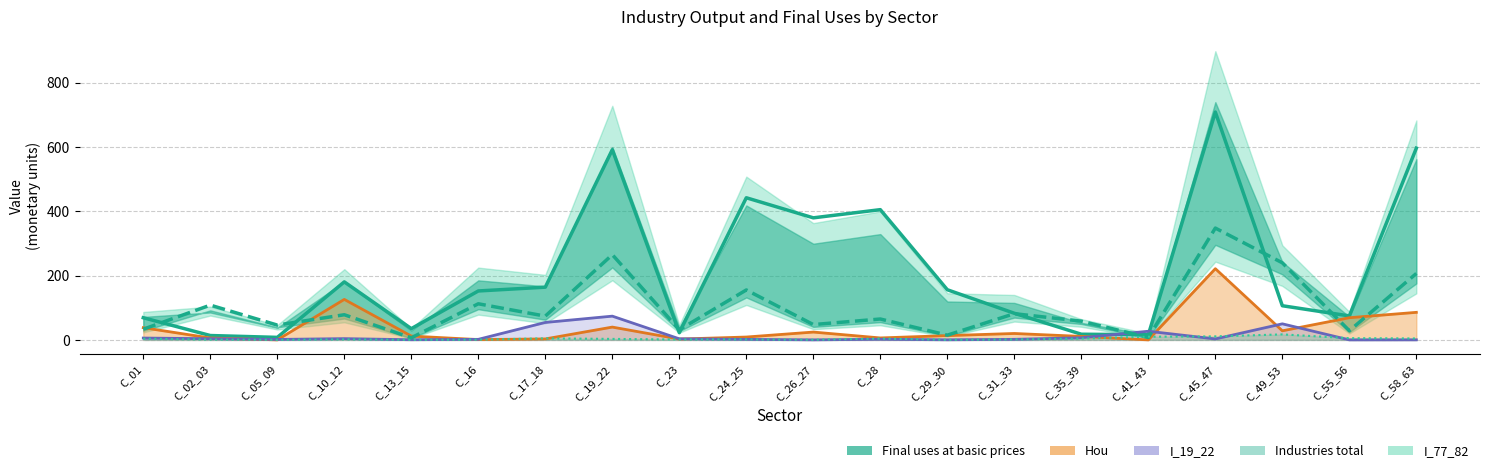

What value does the Hou series have at C_19_22?

39.9